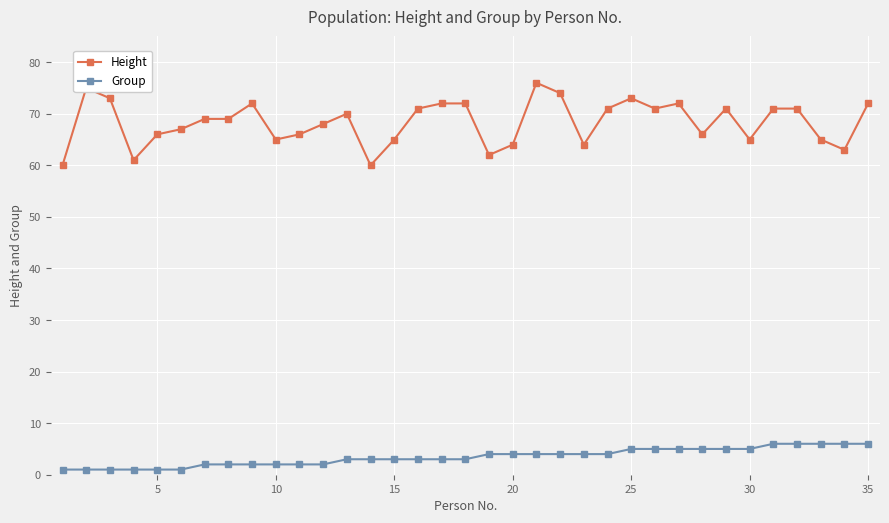

How many lines are shown in the chart?

2